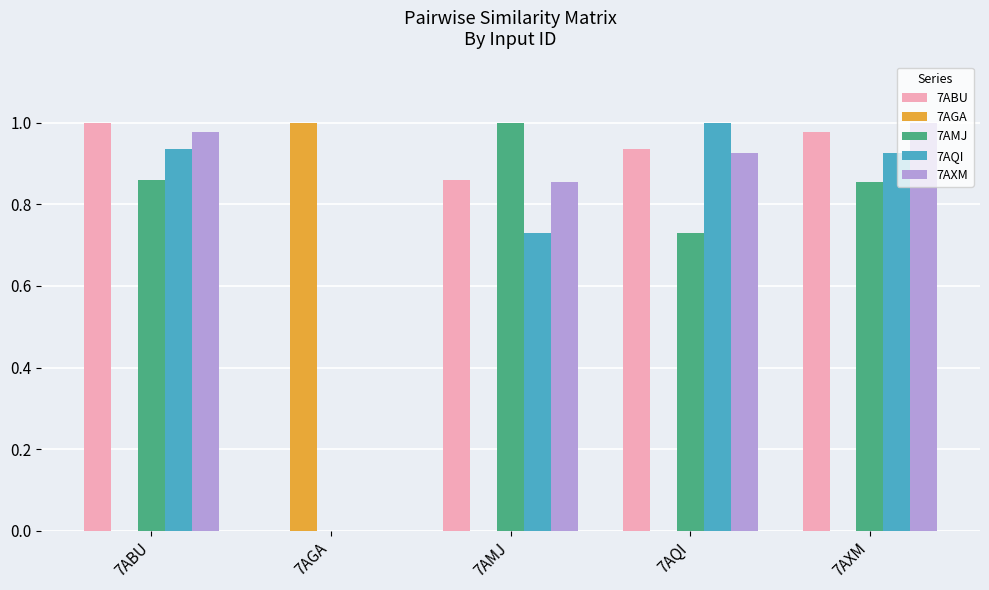

What is the sum of the 7AQI values at 7AXM and 7ABU?

1.9